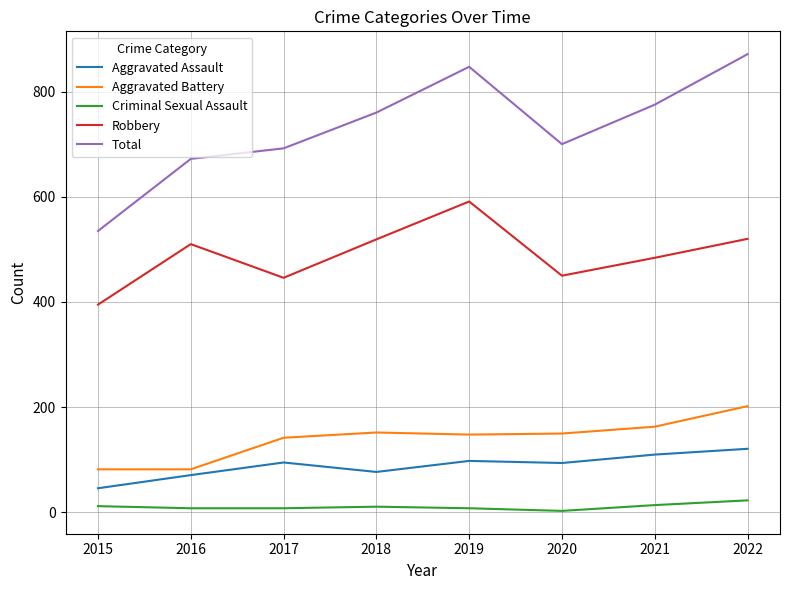

Between 2016 and 2021, which series saw the biggest shift?

Total